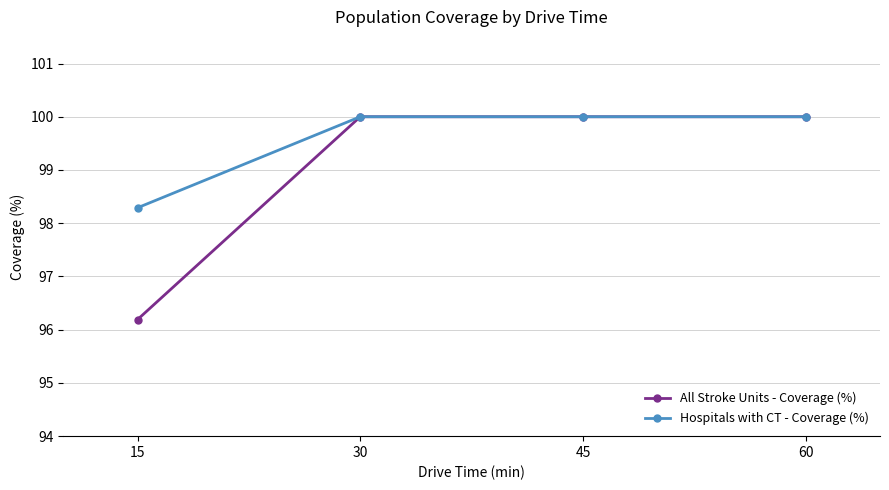

Reading left to right, list all the values displayed in this chart.

All Stroke Units - Coverage (%): 96.2	100.0	100.0	100.0
Hospitals with CT - Coverage (%): 98.3	100.0	100.0	100.0